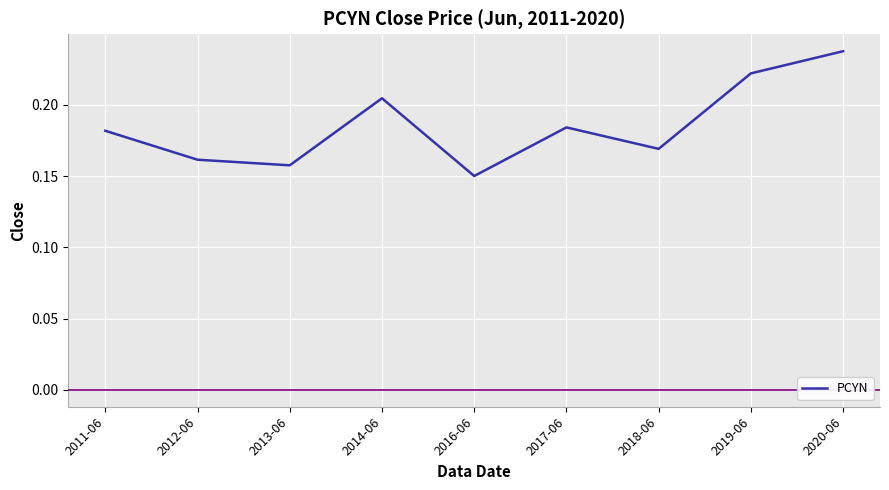

Which label corresponds to the smallest value in the chart?

2016-06